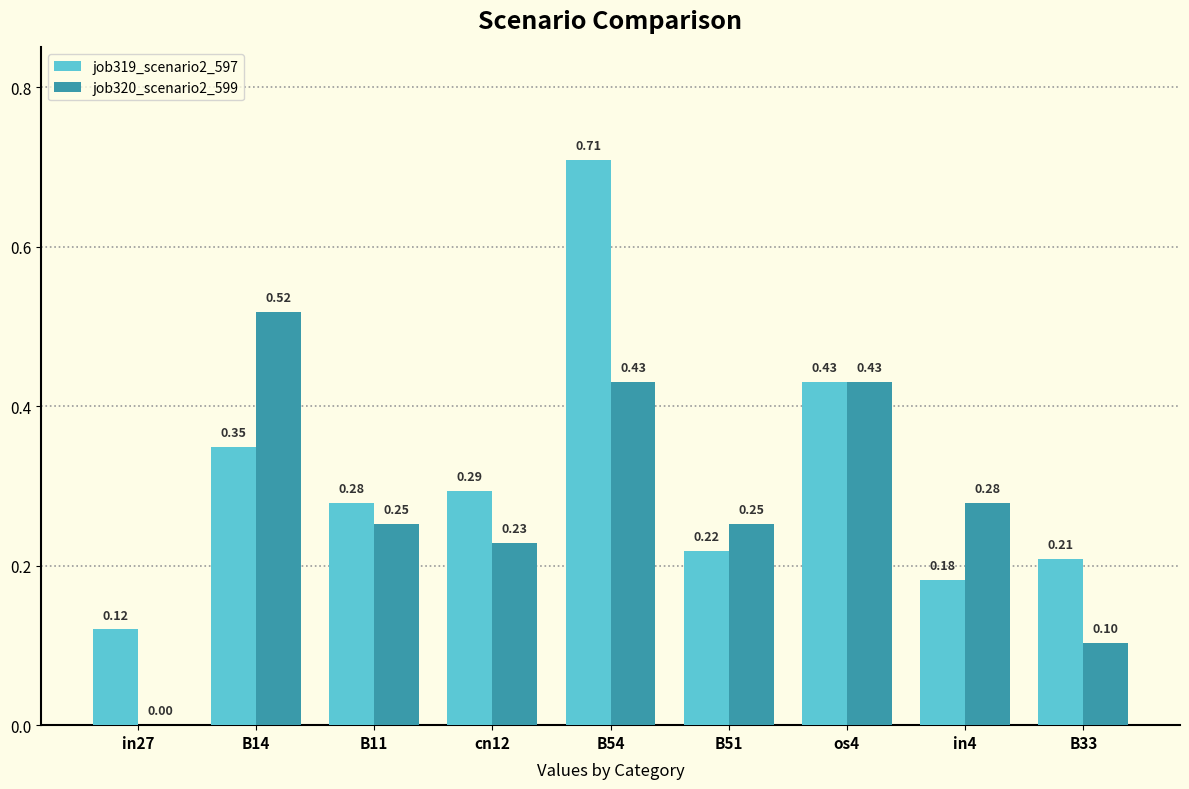

Count the number of data series in this chart.

2